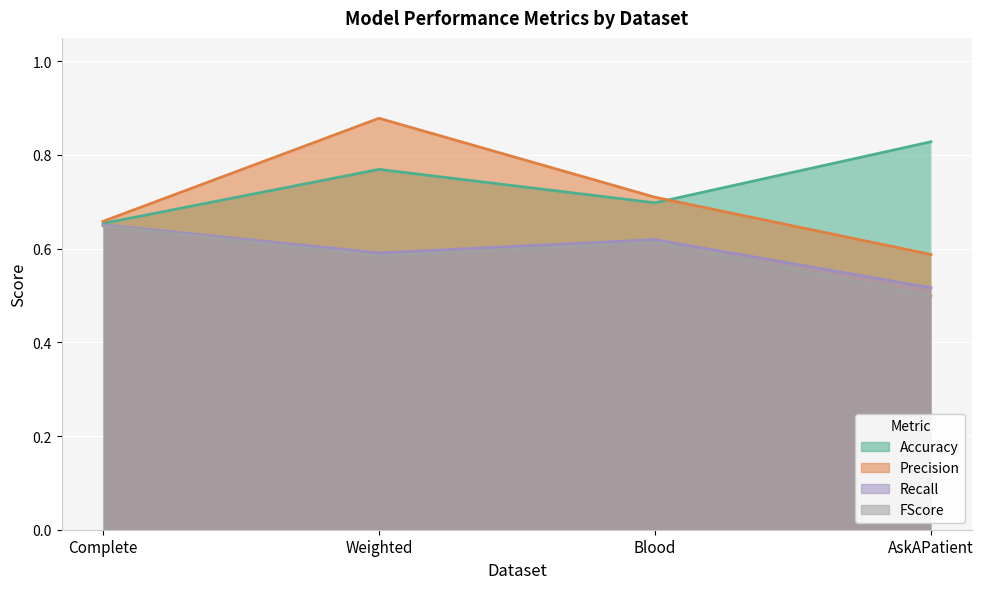

True or false: Precision and Recall intersect in this chart.

False